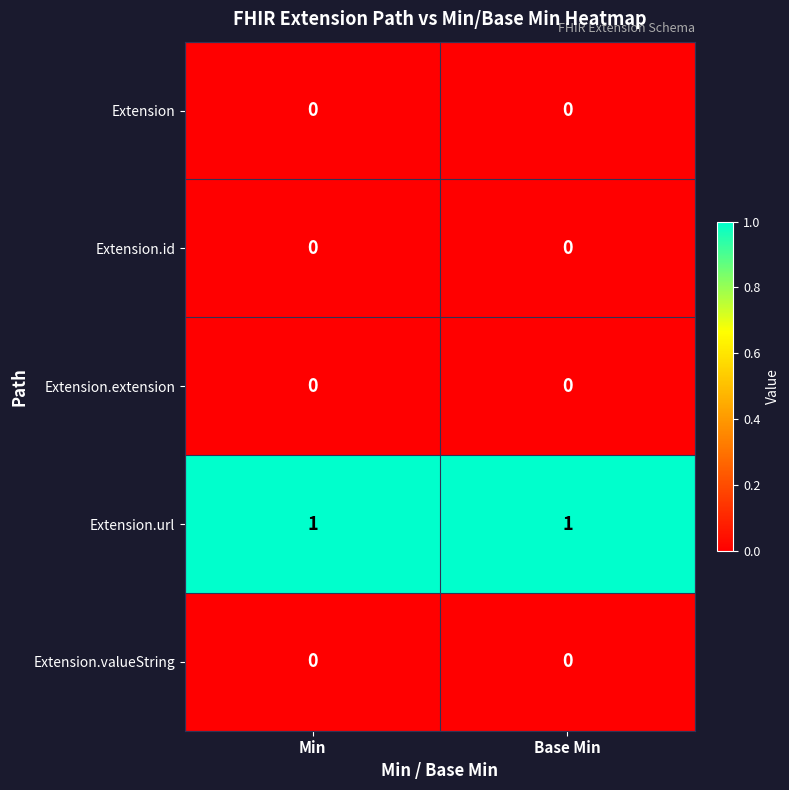

Is it true that Extension.extension equals 0 at Min?

True